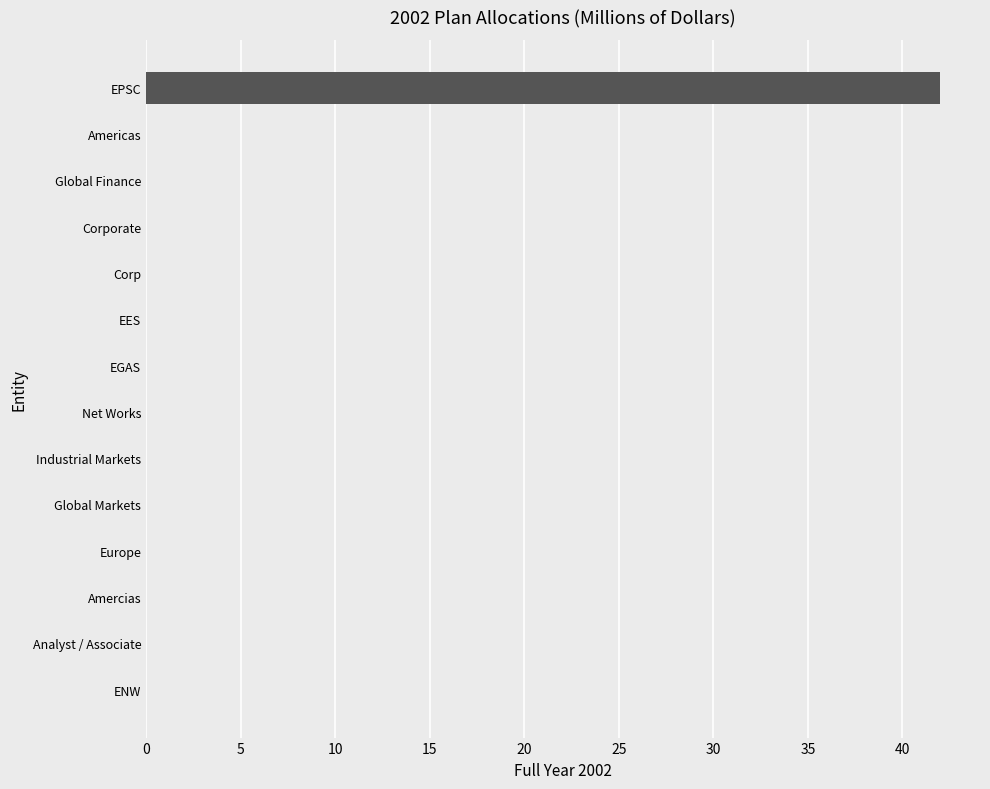

What is the average value?

3